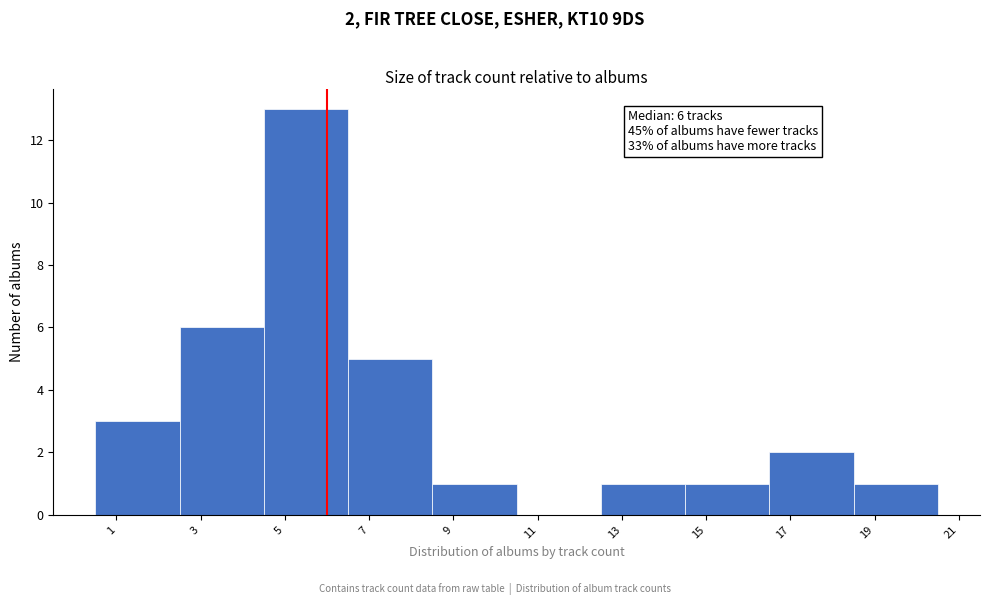

Which range on the x-axis has the tallest bar?

4.5 to 6.5